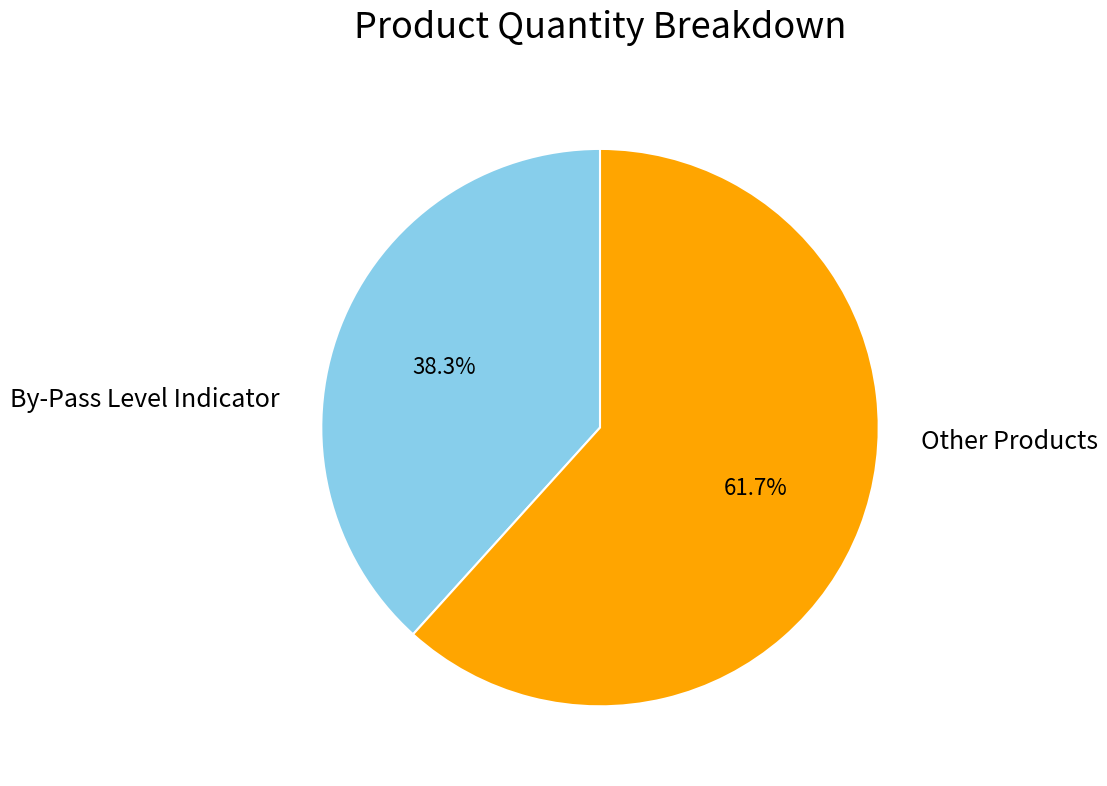

How many slices are in this pie chart?

2